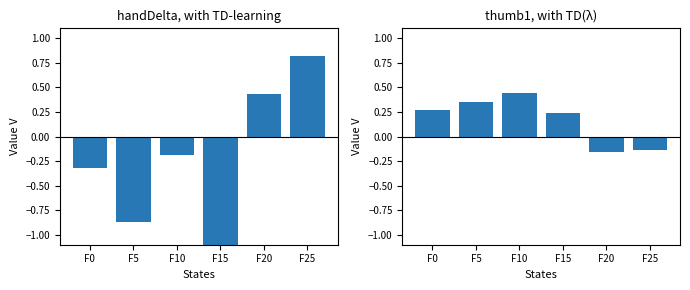

Rank the series by their maximum value, from lowest to highest.

thumb1X (×50), handDeltaX (×1000)